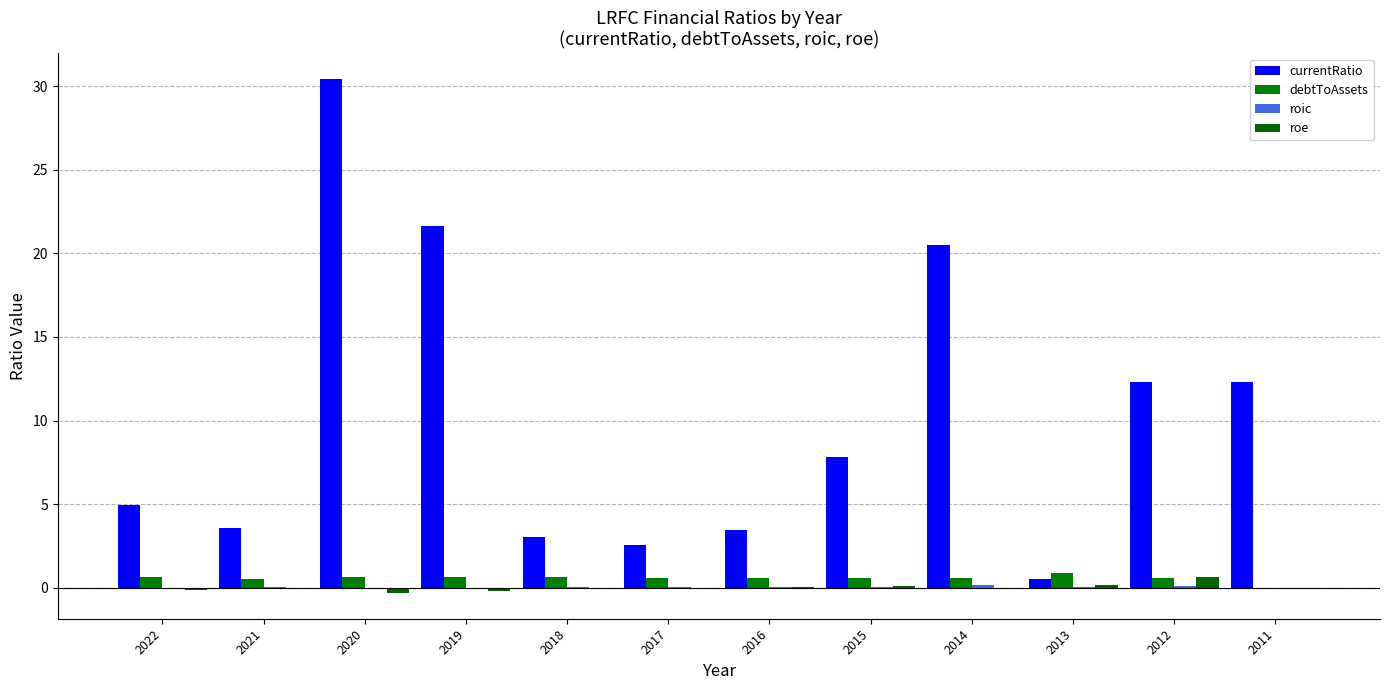

The value of roe at 2015 is 0.1. True or false?

False